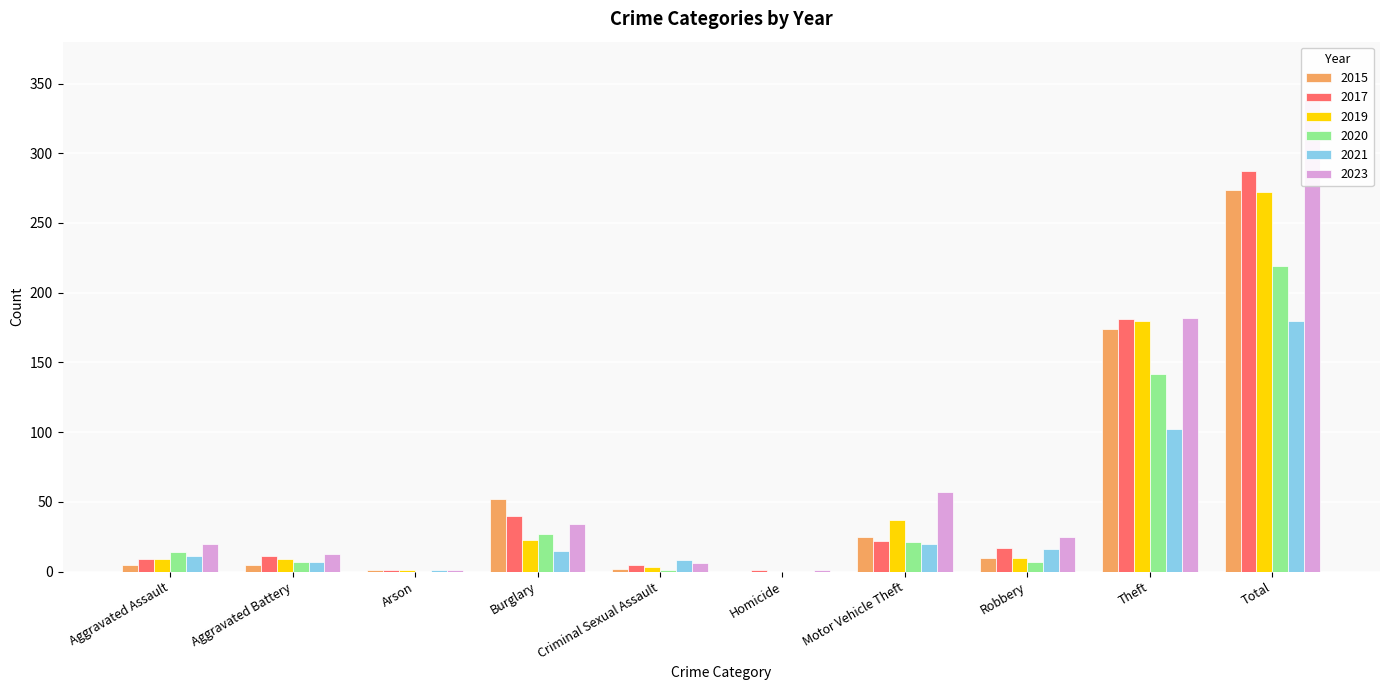

What is the maximum value for 2019?

272